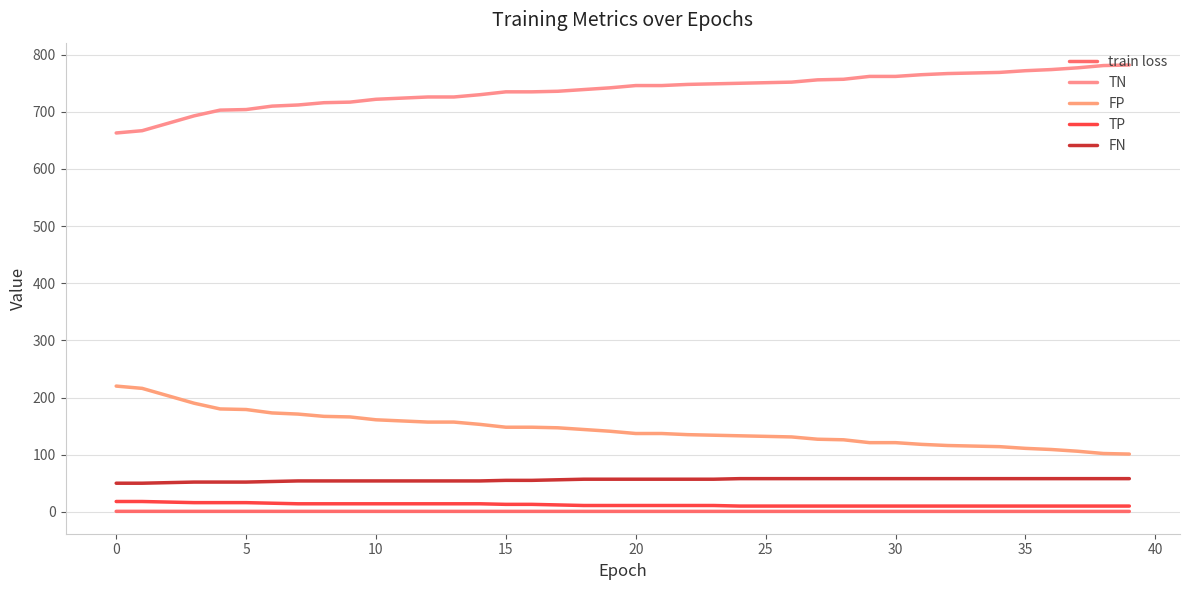

Does the chart display data point markers on the line(s)?

No